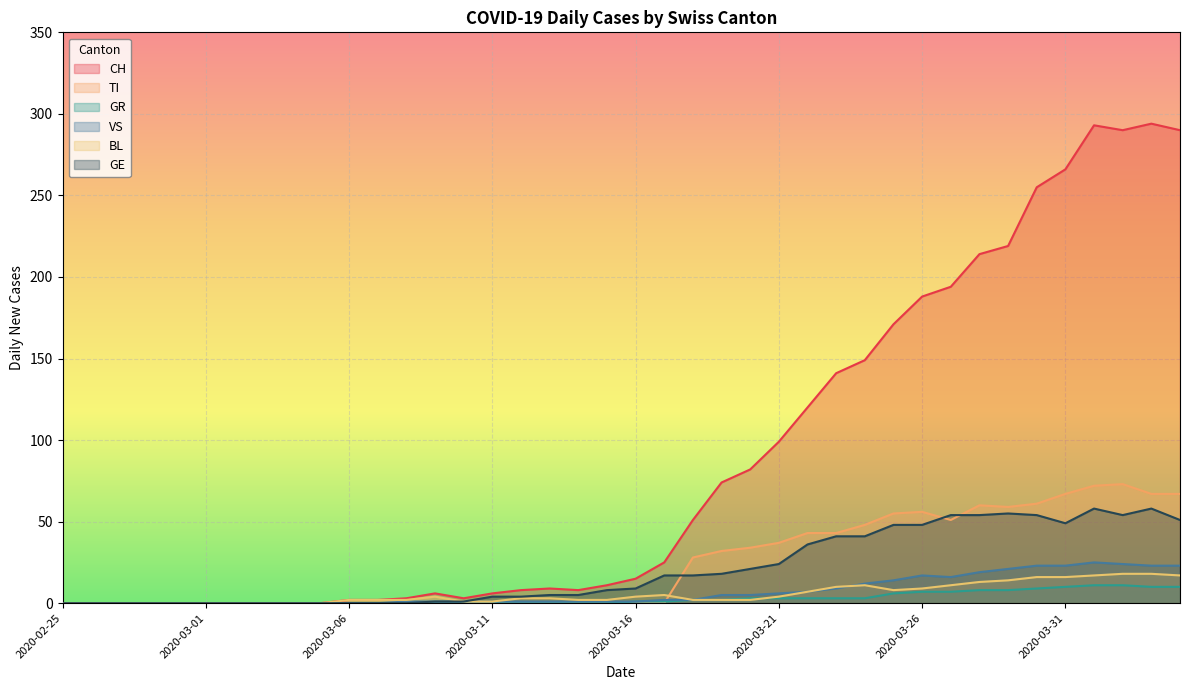

List the labels in order of GE value, smallest first.

2020-02-25, 2020-02-26, 2020-02-27, 2020-02-28, 2020-02-29, 2020-03-01, 2020-03-02, 2020-03-03, 2020-03-04, 2020-03-05, 2020-03-06, 2020-03-07, 2020-03-08, 2020-03-09, 2020-03-10, 2020-03-11, 2020-03-12, 2020-03-13, 2020-03-14, 2020-03-15, 2020-03-16, 2020-03-17, 2020-03-18, 2020-03-19, 2020-03-20, 2020-03-21, 2020-03-22, 2020-03-23, 2020-03-24, 2020-03-25, 2020-03-26, 2020-03-31, 2020-04-04, 2020-03-27, 2020-03-28, 2020-03-30, 2020-04-02, 2020-03-29, 2020-04-01, 2020-04-03